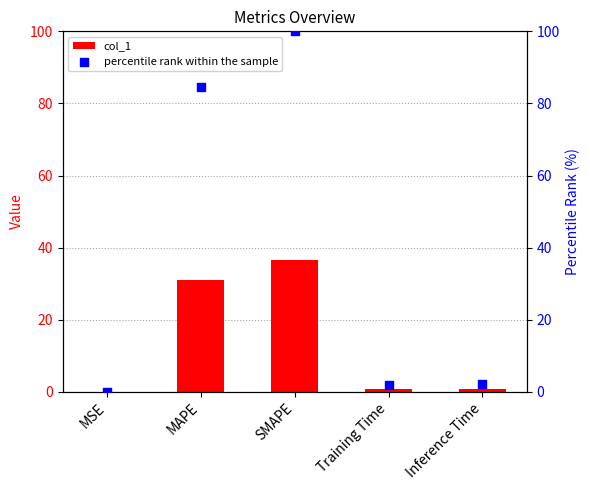

Which series has the widest spread of Y values?

percentile rank within the sample